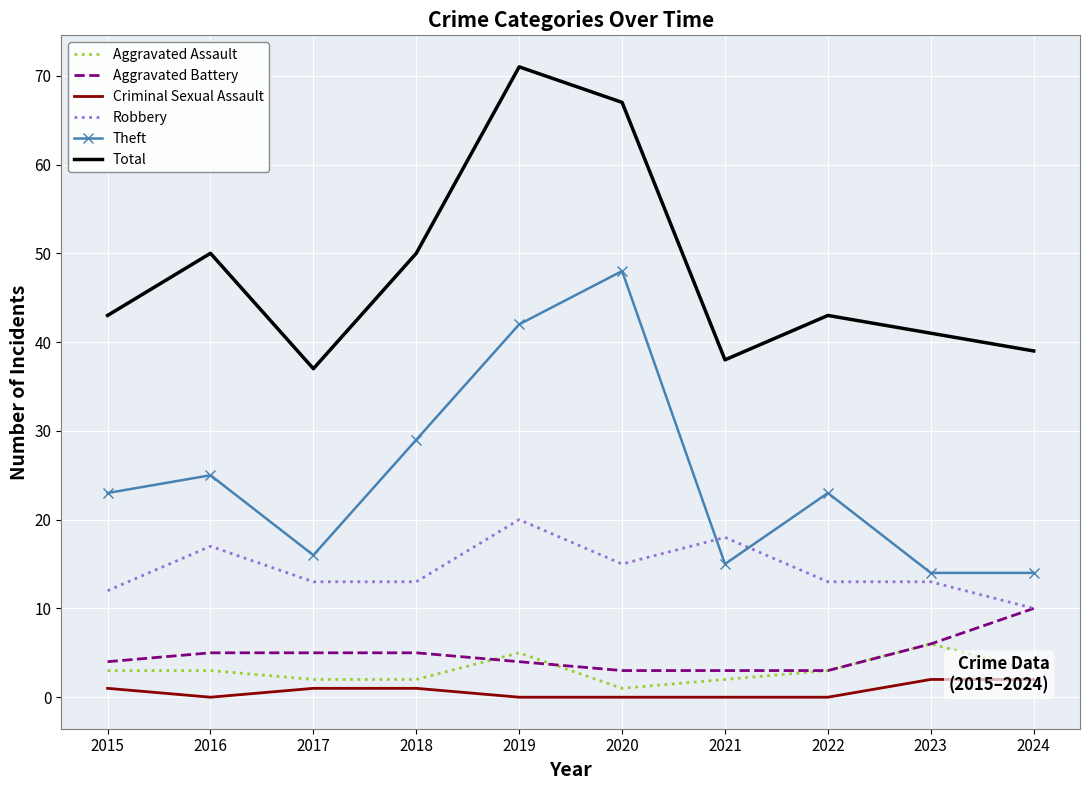

What is the value of the Aggravated Battery point at the 2nd from the left?

5